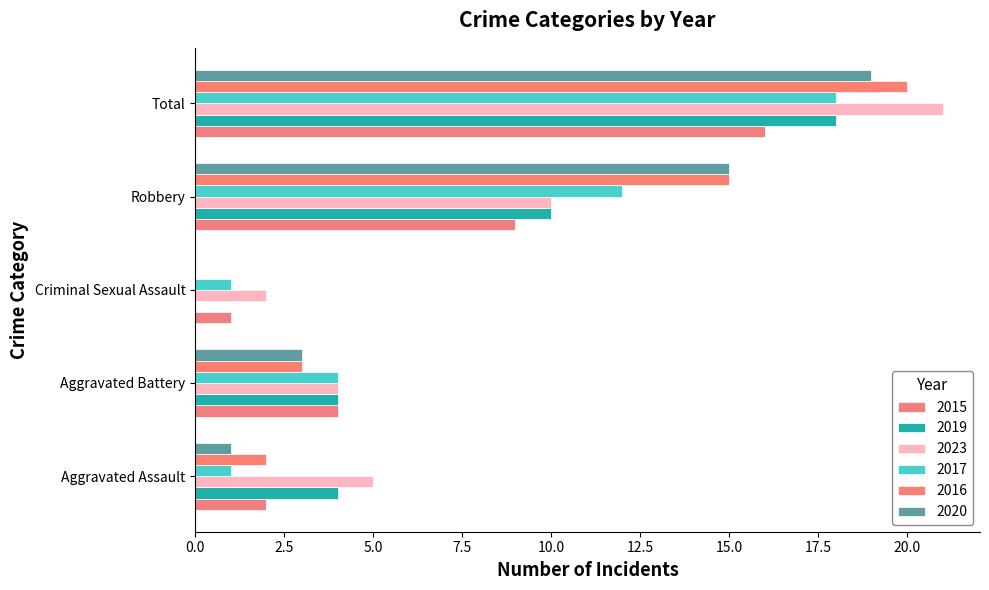

What is the difference between the maximum and second lowest values in the 2019 series?

14